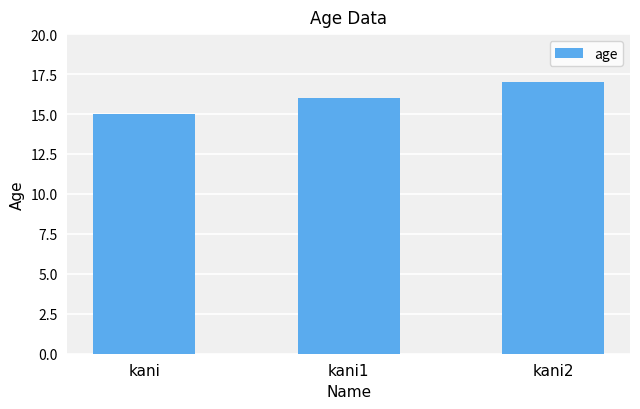

What is the label of the 3rd bar from the right?

kani